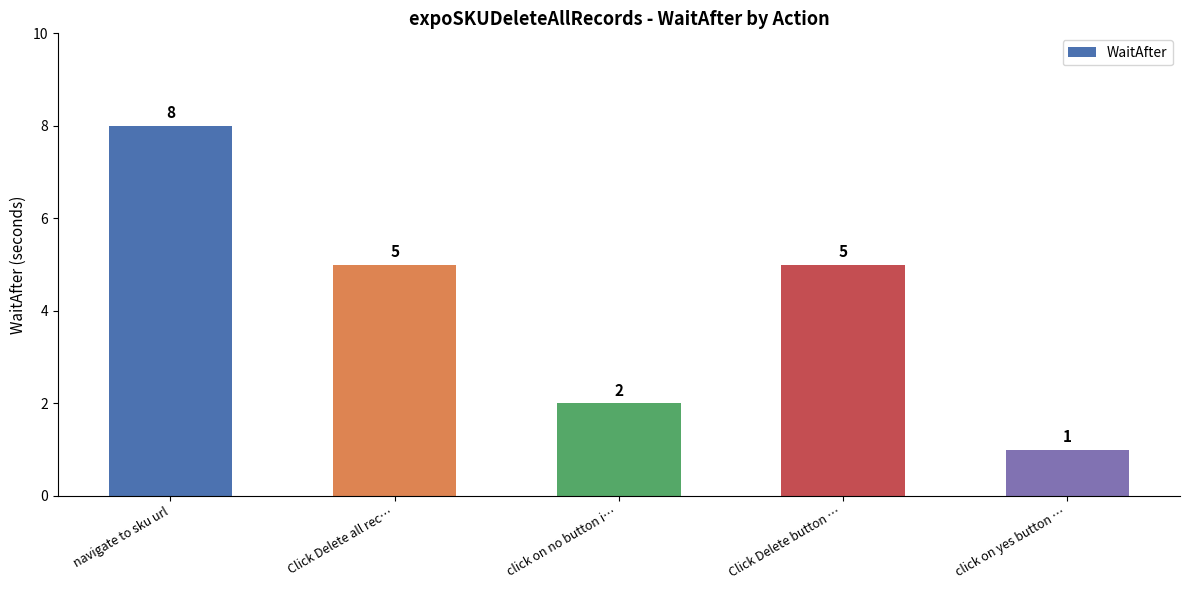

What is the sum of the values at Click Delete all rec… and click on yes button …?

6